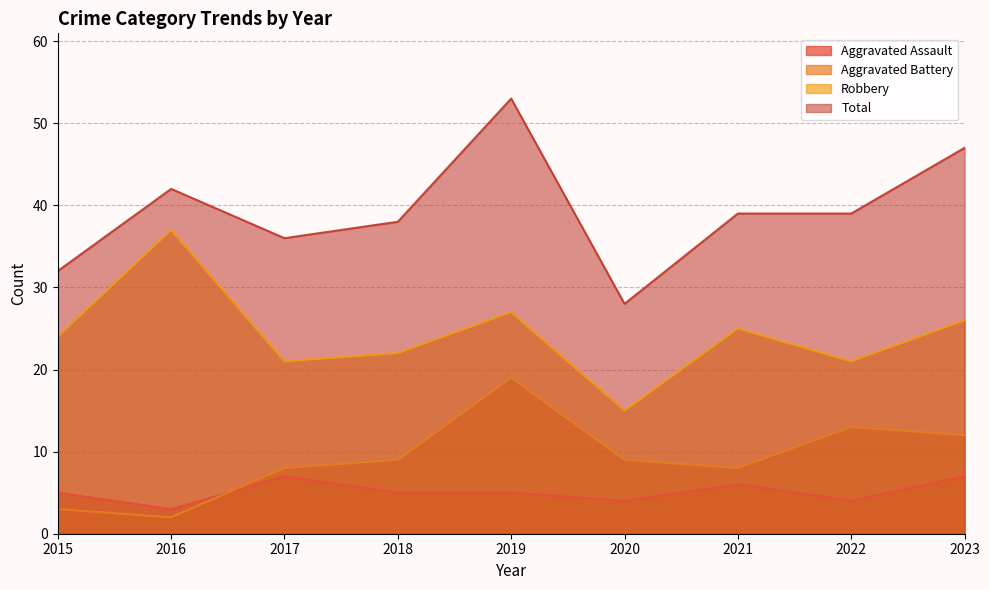

True or false: Aggravated Assault and Robbery intersect in this chart.

False